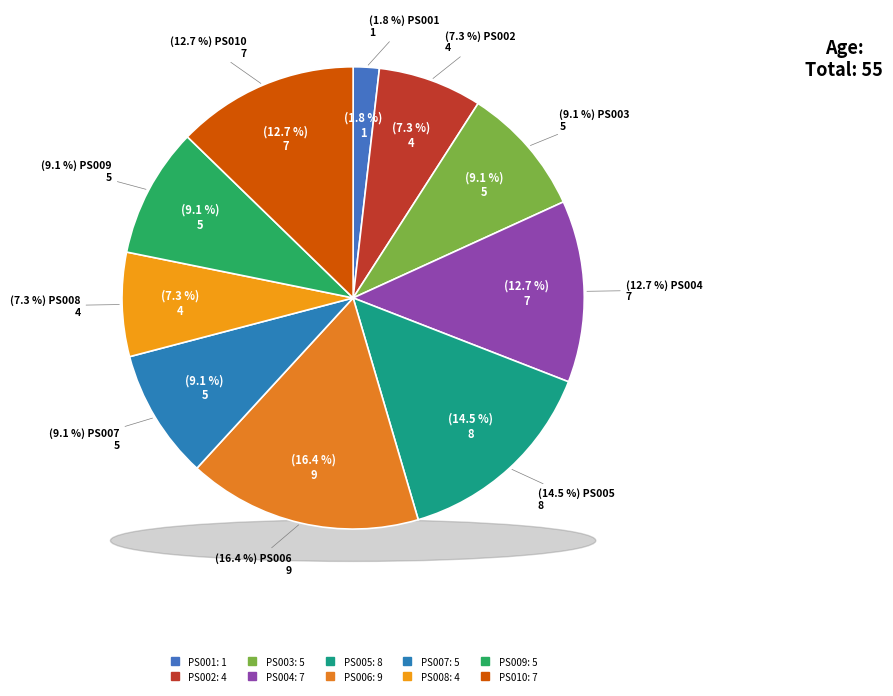

Count the number of slices in the pie.

10